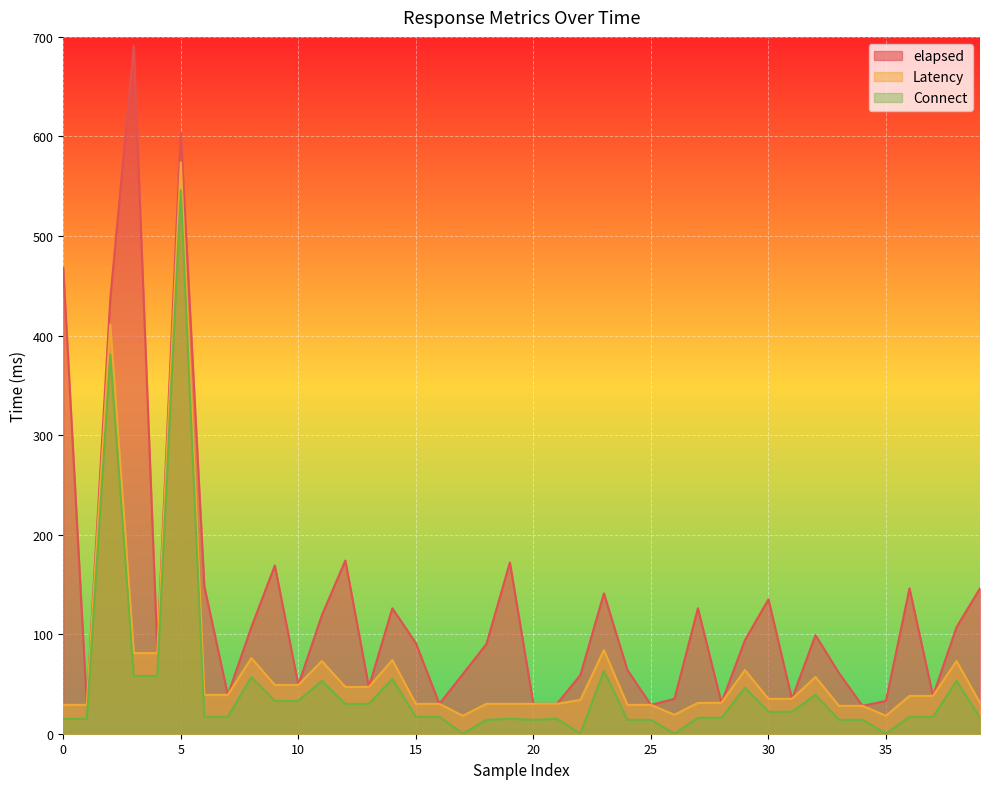

How many values in the Latency series are below 35?

19